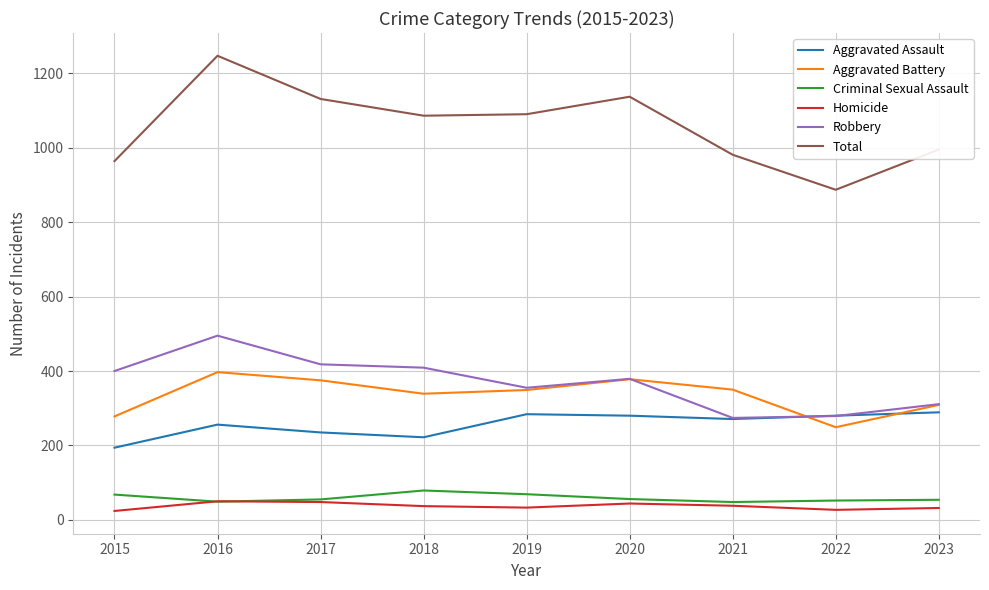

At 2018, list the series in order from smallest to largest.

Homicide, Criminal Sexual Assault, Aggravated Assault, Aggravated Battery, Robbery, Total